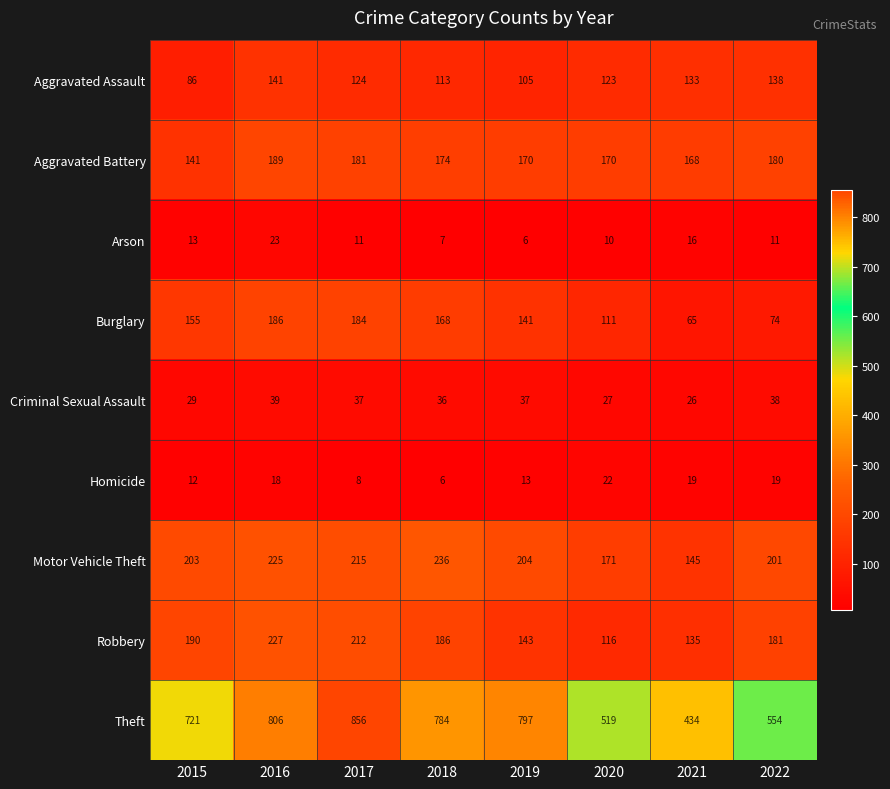

Where does the Motor Vehicle Theft series first go above 204?

2016